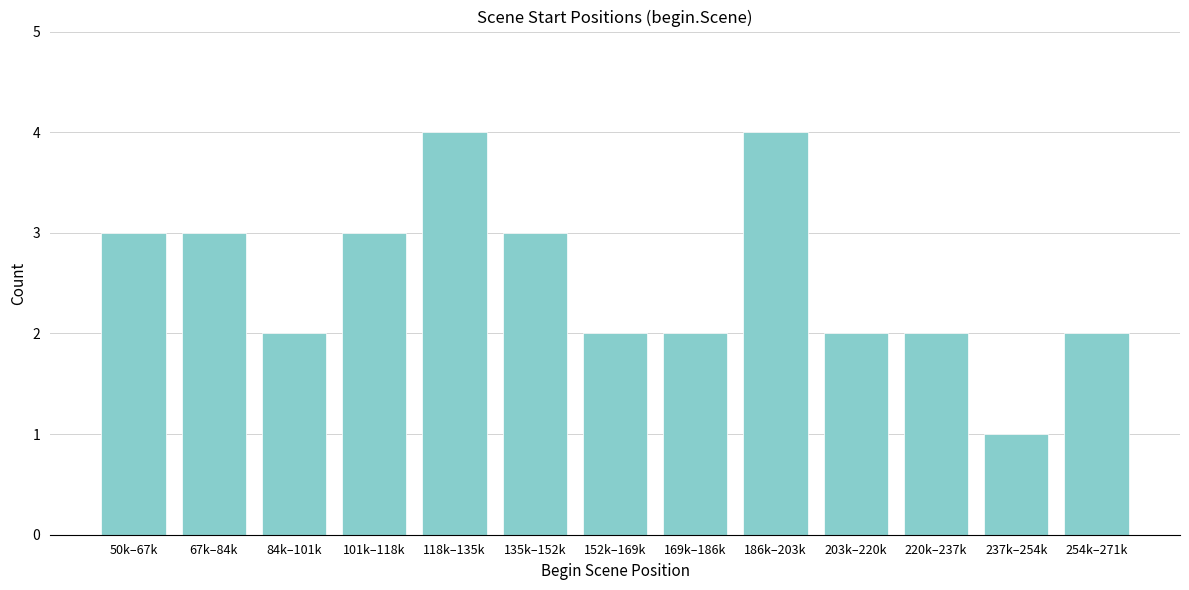

Reading right to left, list all the values displayed in this chart.

254k–271k=2	237k–254k=1	220k–237k=2	203k–220k=2	186k–203k=4	169k–186k=2	152k–169k=2	135k–152k=3	118k–135k=4	101k–118k=3	84k–101k=2	67k–84k=3	50k–67k=3